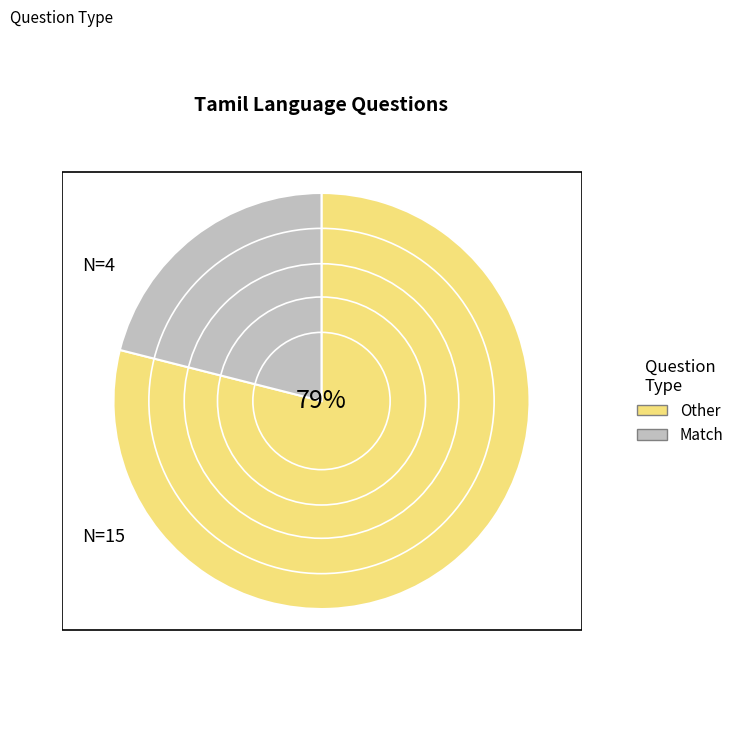

How many segments does this pie chart have?

2